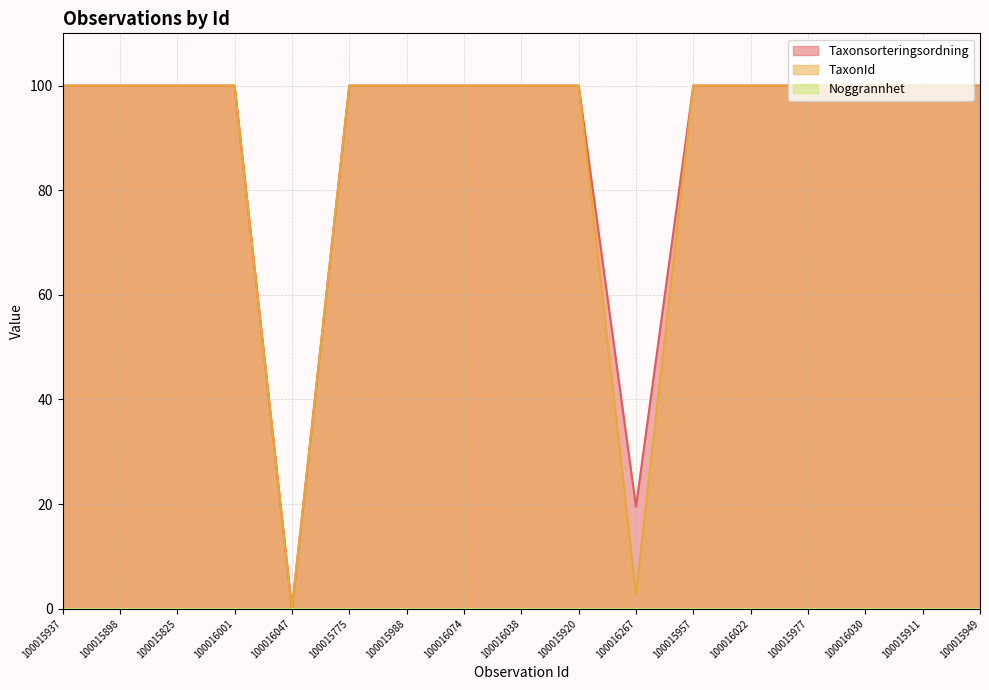

At which label is Taxonsorteringsordning closest to 50?

100016267